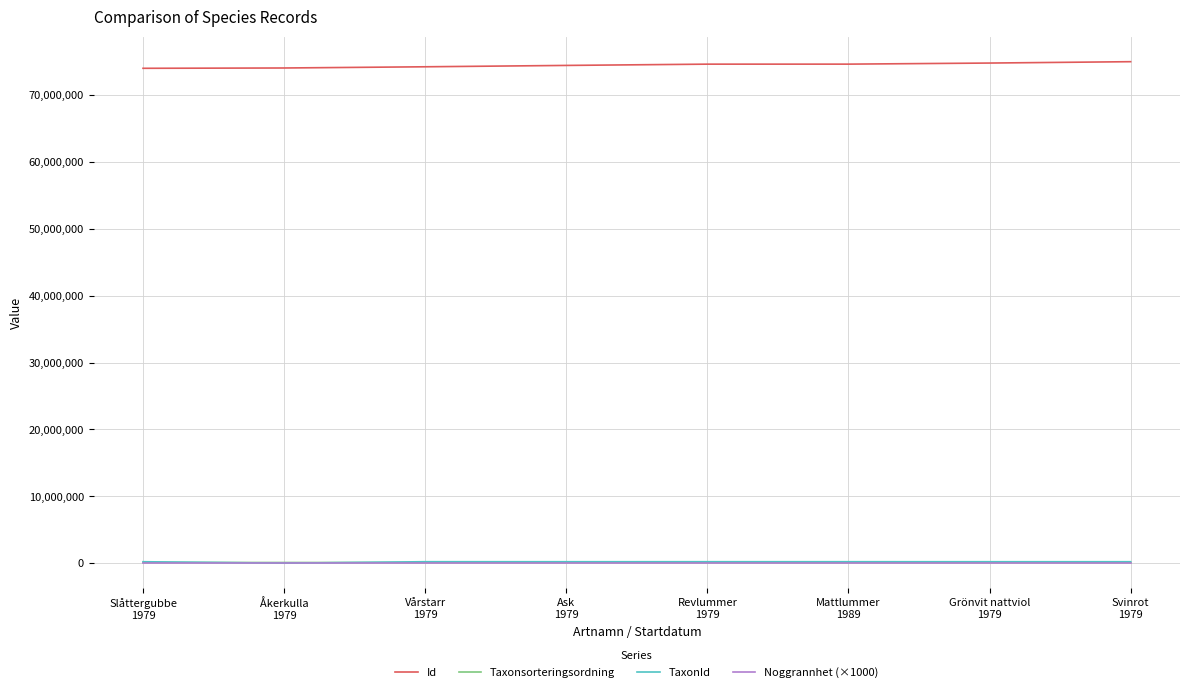

In TaxonId, how many points are higher than both neighbors (excluding endpoints)?

2